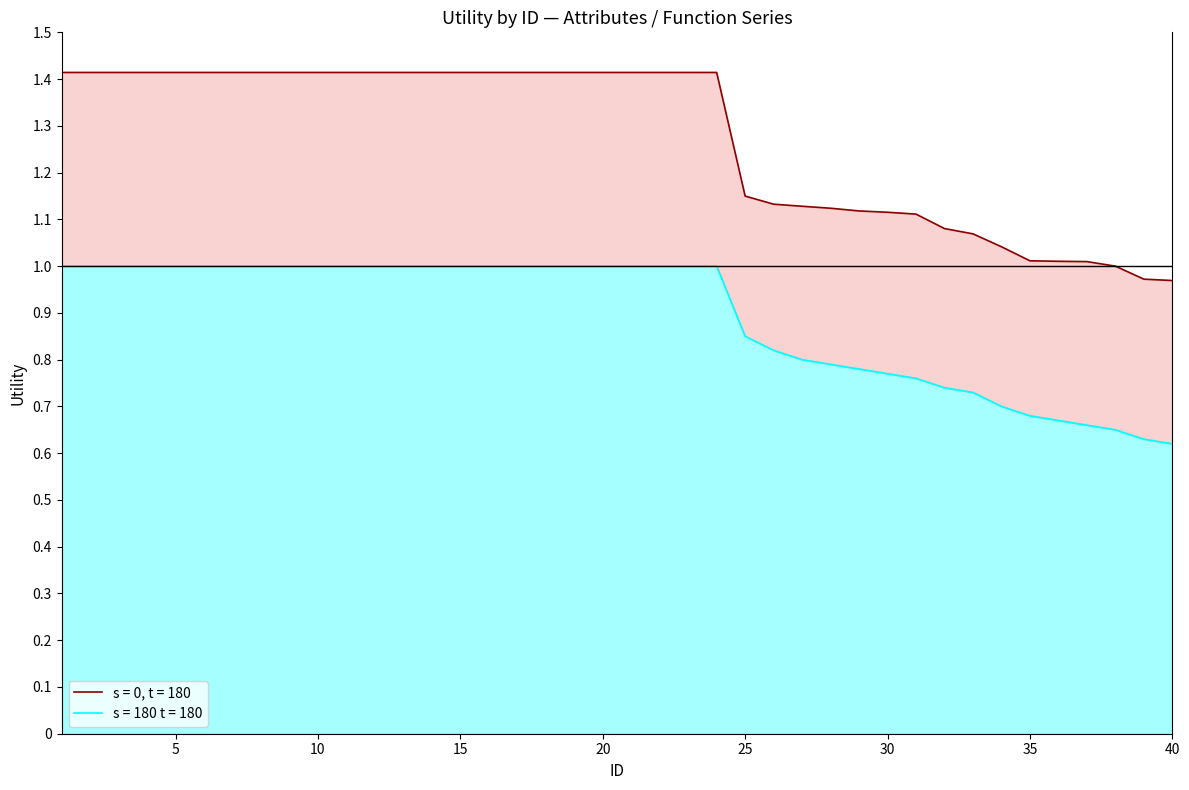

True or false: s = 180 t = 180 has a value of 0.8 at 27.

True